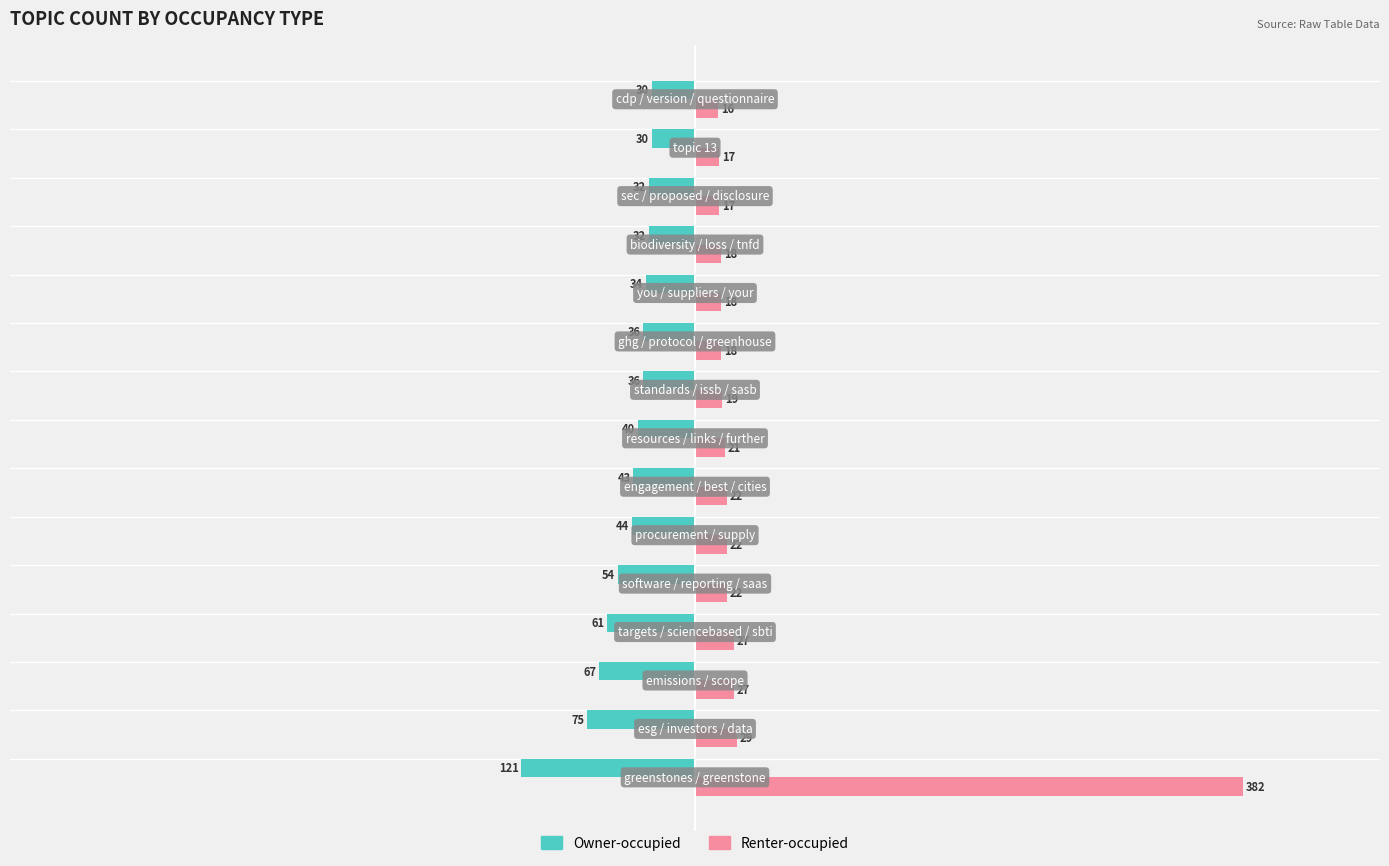

Which series has the widest spread of values?

Renter-occupied